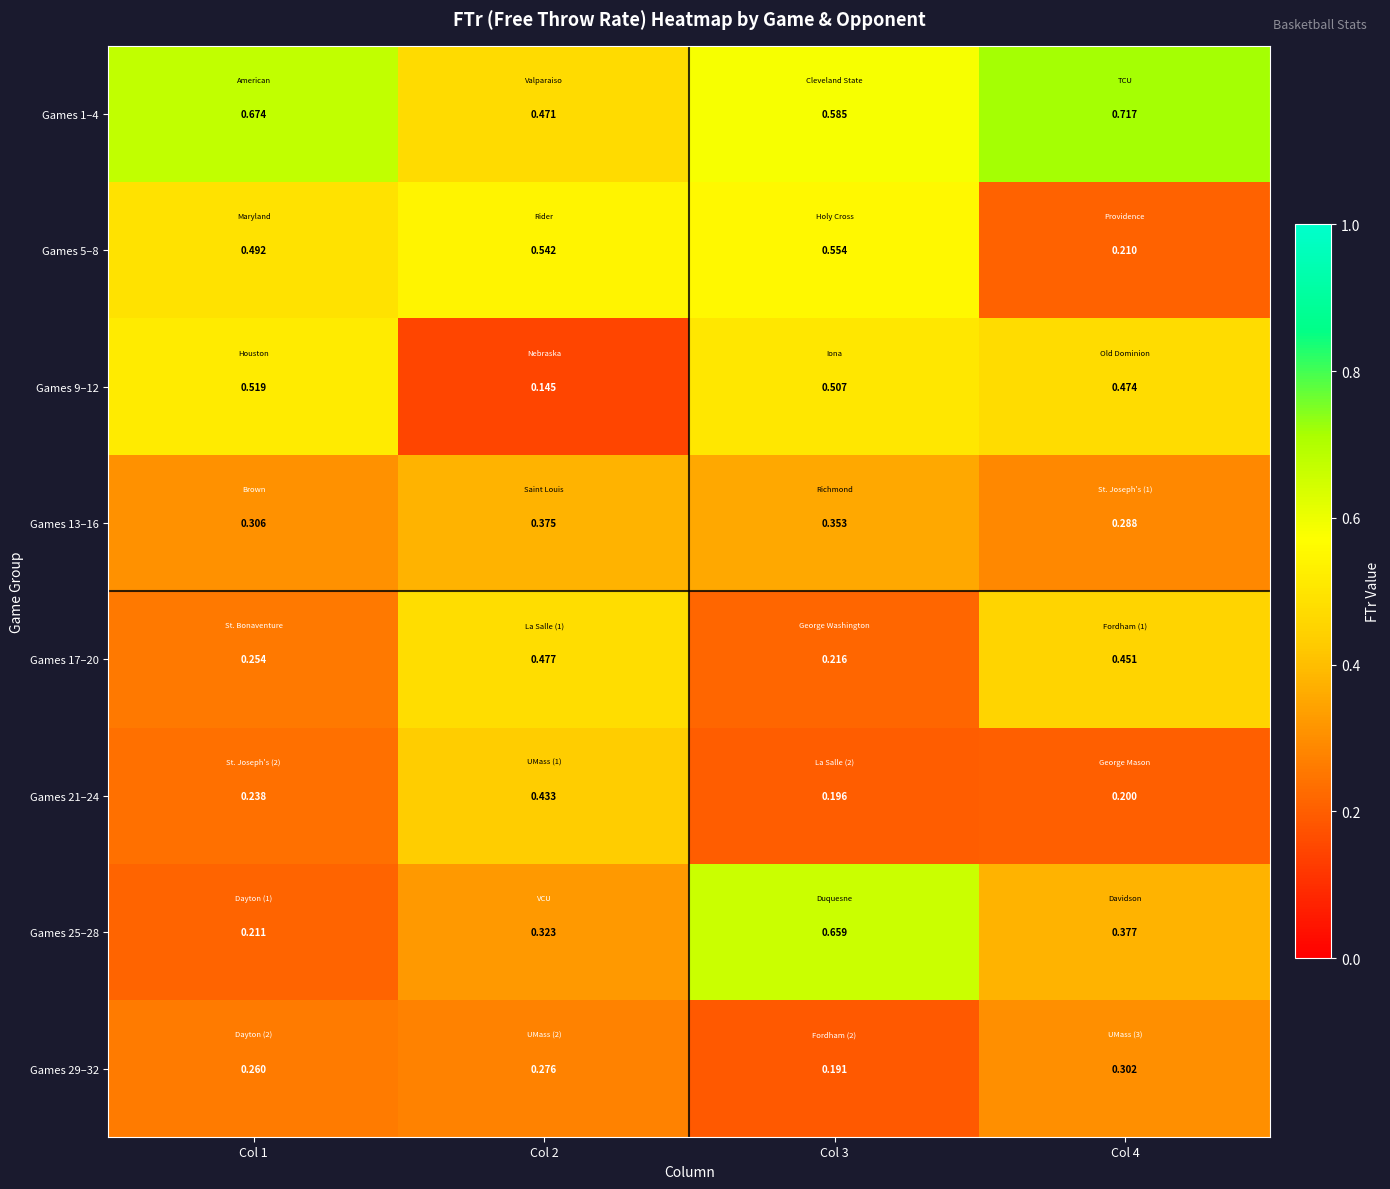

Is the value of Games 5–8 at Col 2 greater than the value of Games 13–16 at Col 2?

Yes